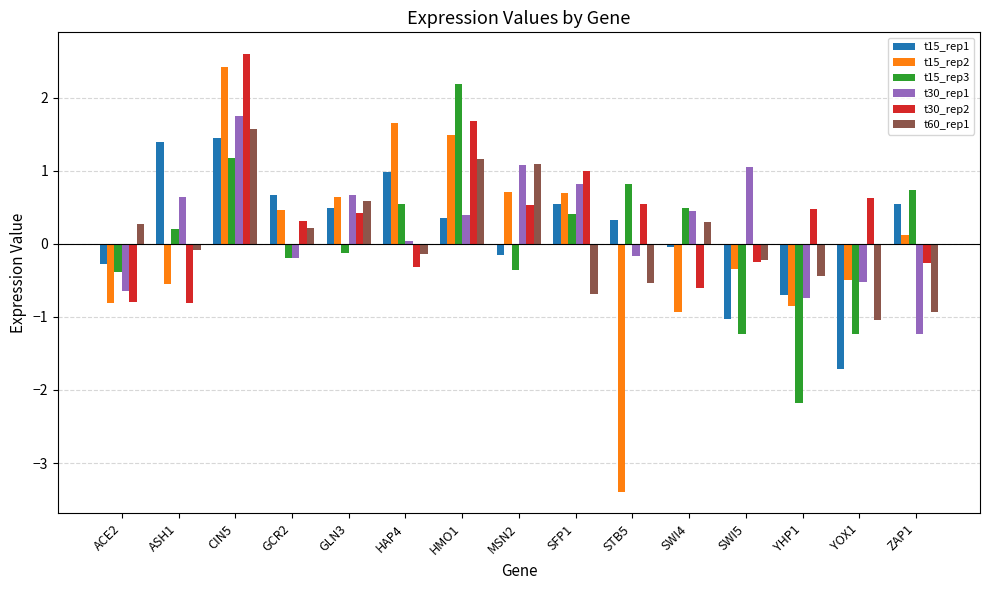

What is the lowest value of the t15_rep3 series?

-2.2